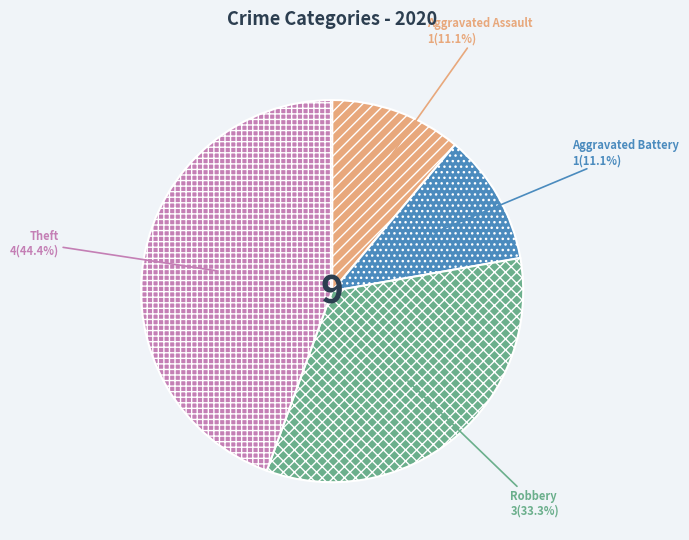

True or false: Aggravated Assault accounts for 11% of the total.

True